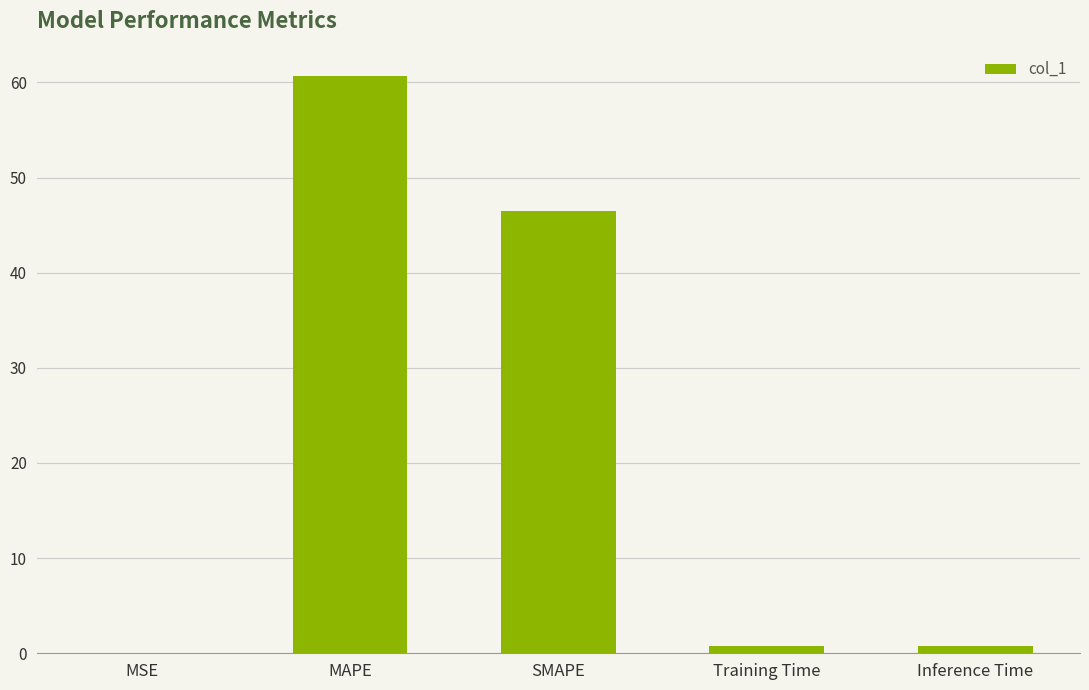

What is the maximum value shown in the chart?

60.6